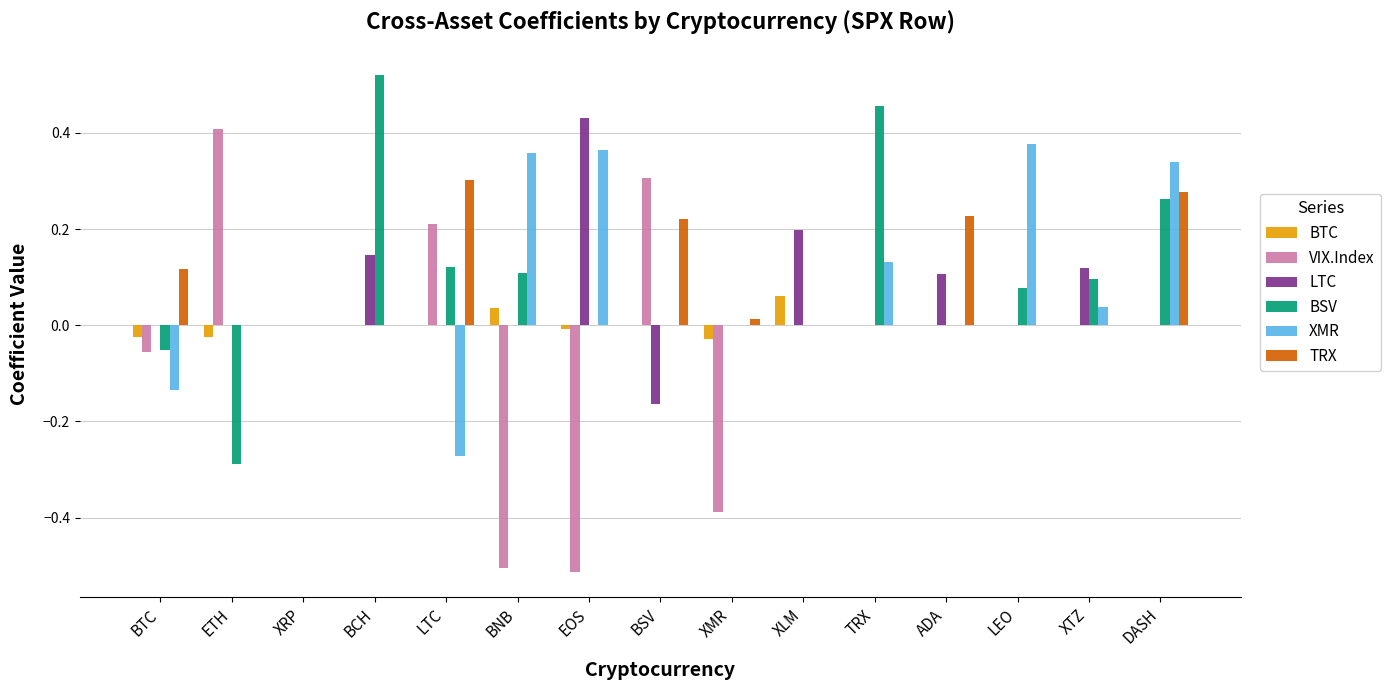

What is the difference between the highest and lowest values at BNB?

0.4